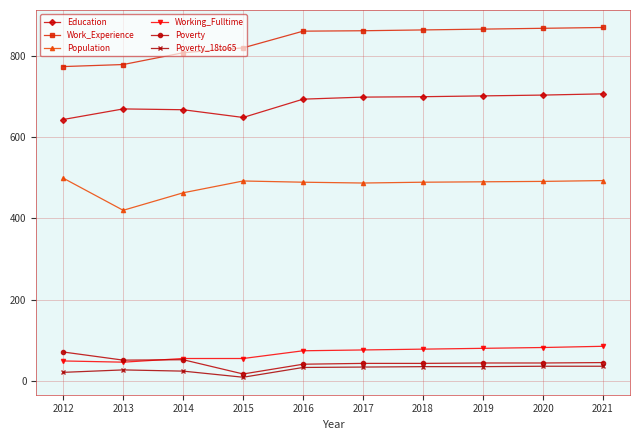

True or false: Poverty and Working_Fulltime cross at least once.

True